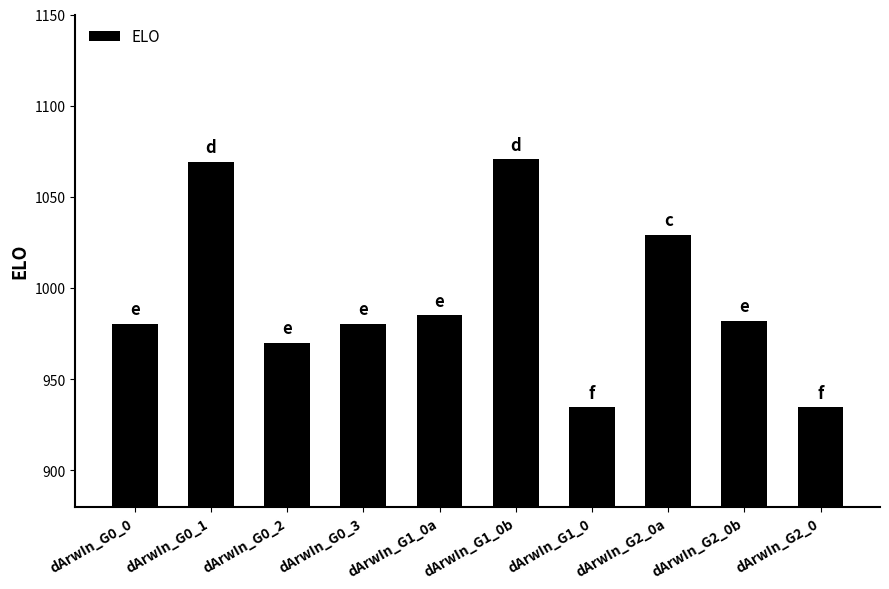

What is the maximum value shown in the chart?

1070.6